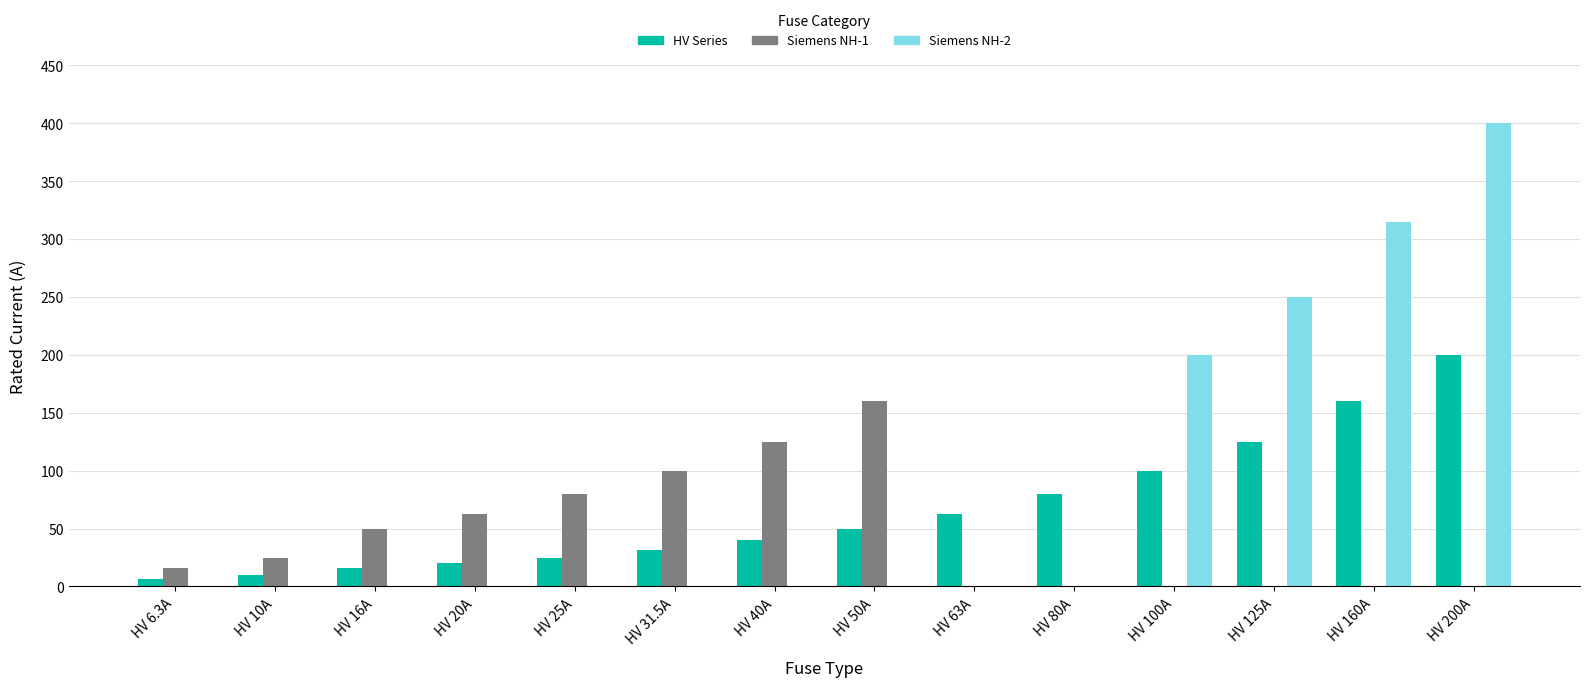

What is the sum of all Siemens NH-2 values?

1165.0